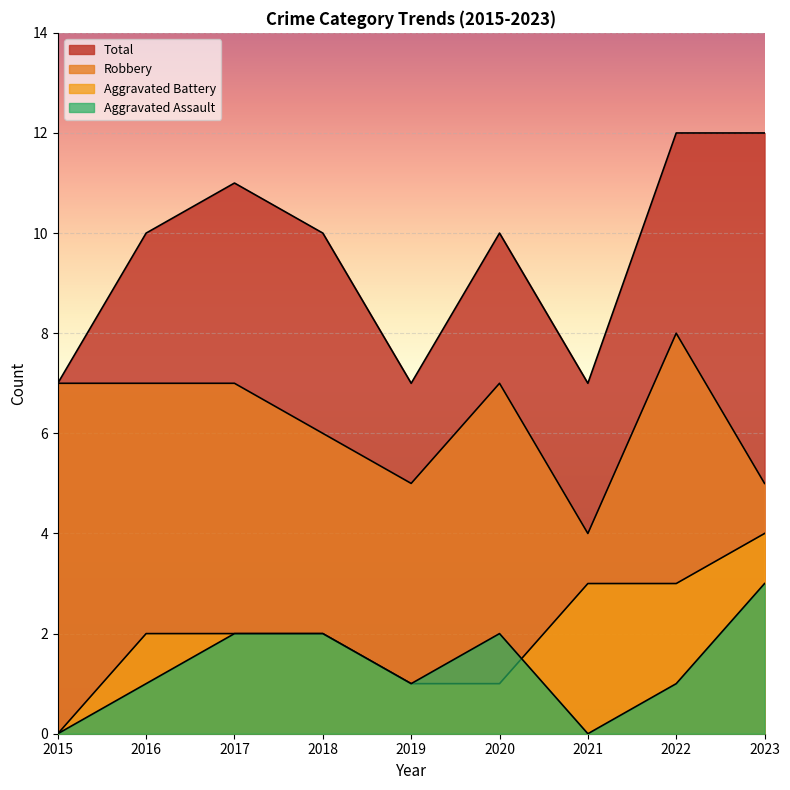

Which series changed the most between 2019 and 2021?

Aggravated Battery